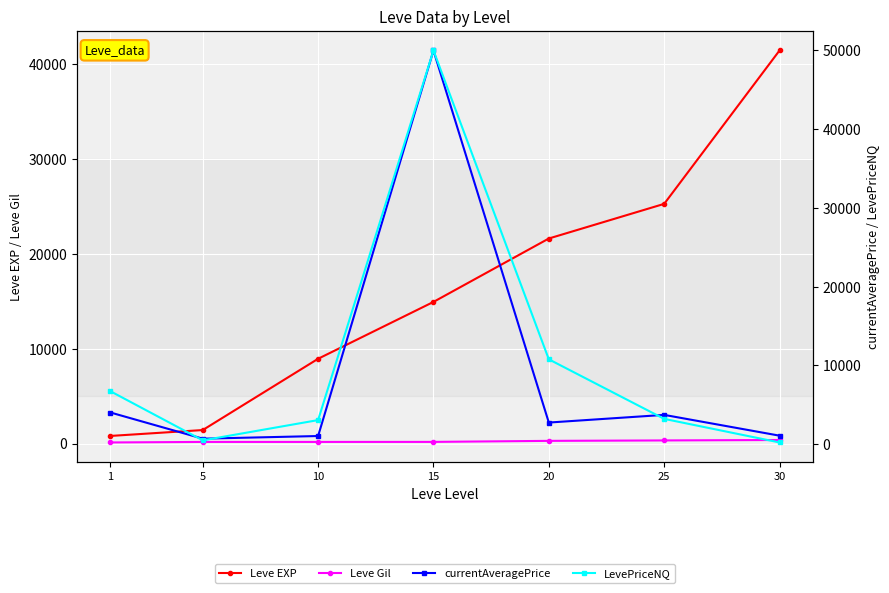

What is the lowest value of the currentAveragePrice series?

674.6